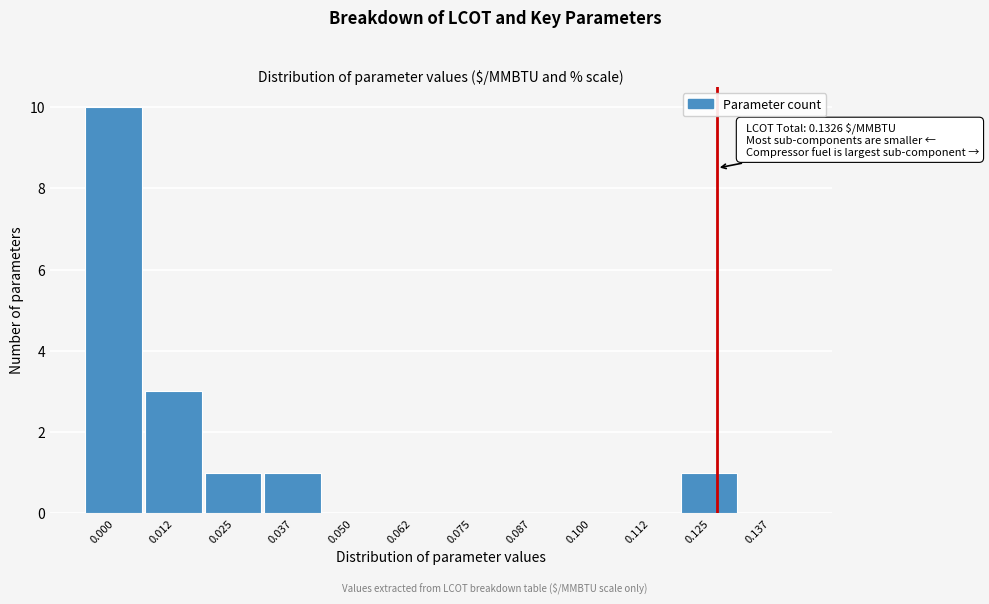

Reading left to right, what are all the values shown in this chart?

0.000=10	0.012=3	0.025=1	0.037=1	0.050=0	0.062=0	0.075=0	0.087=0	0.100=0	0.112=0	0.125=1	0.137=0